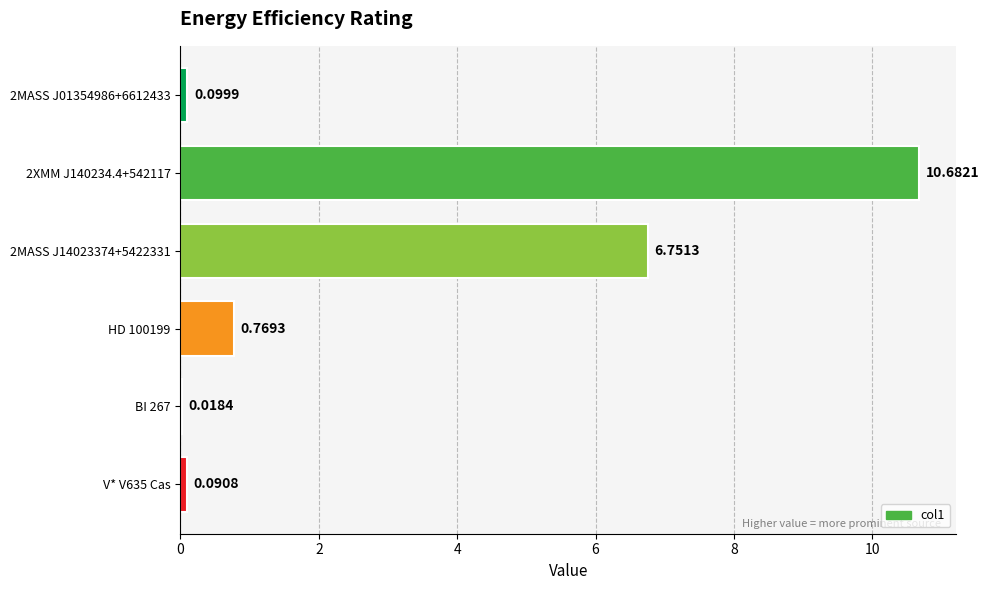

What is the sum of all values?

18.4